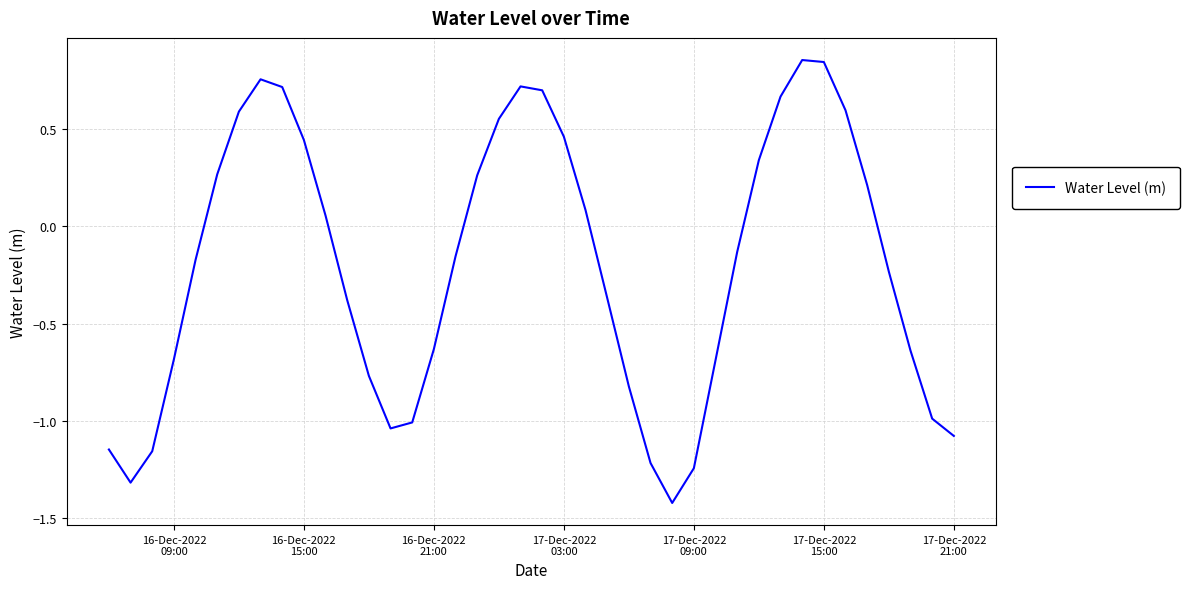

What is the minimum value shown in the chart?

-1.4